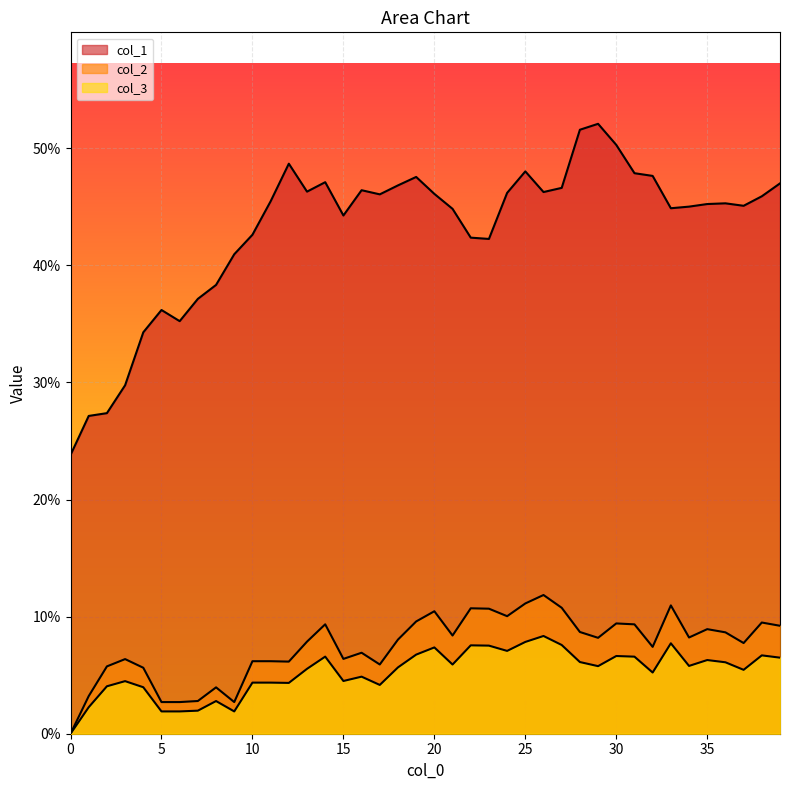

True or false: col_3 has more than 1 points higher than both neighbors.

True